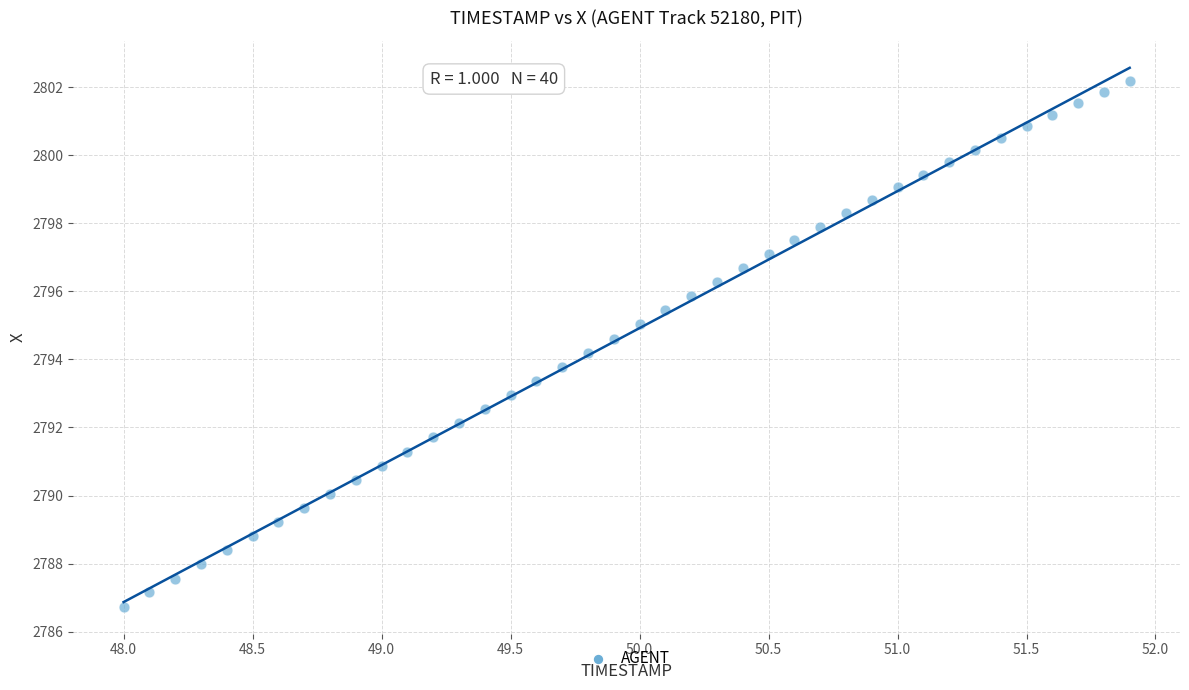

What is the range of X values (max minus min)?

3.9